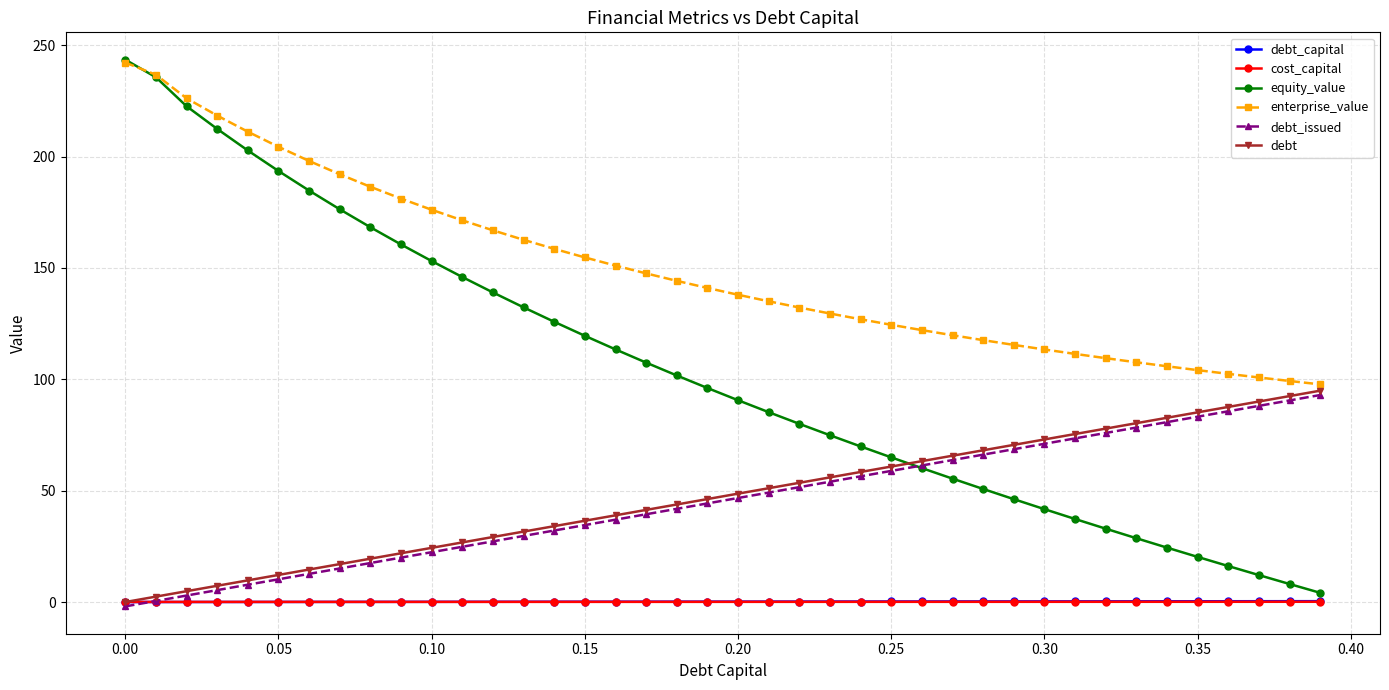

After their last crossing, which series has the higher values: equity_value or debt?

debt